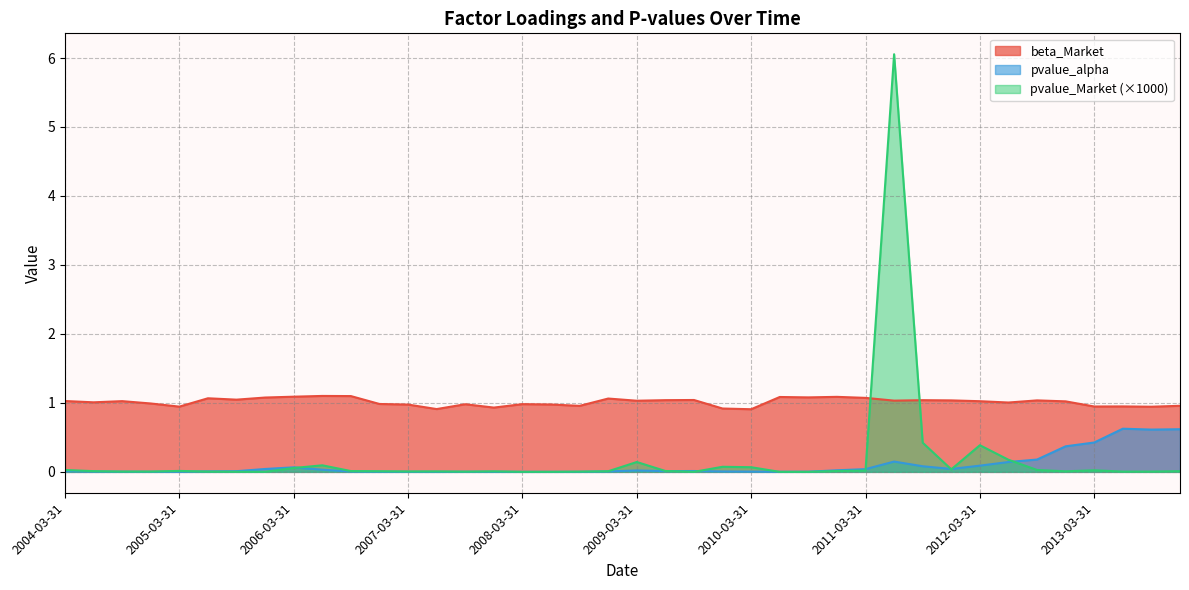

How many values in the beta_Market series exceed 1?

24